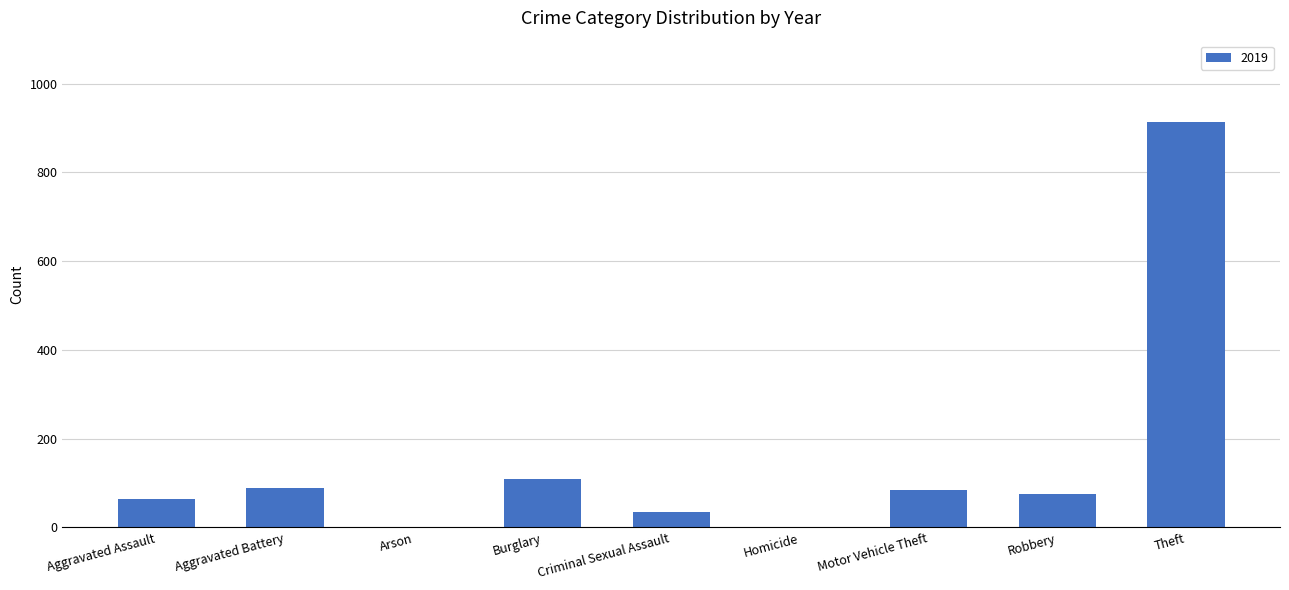

At which label is the value closest to 457?

Burglary